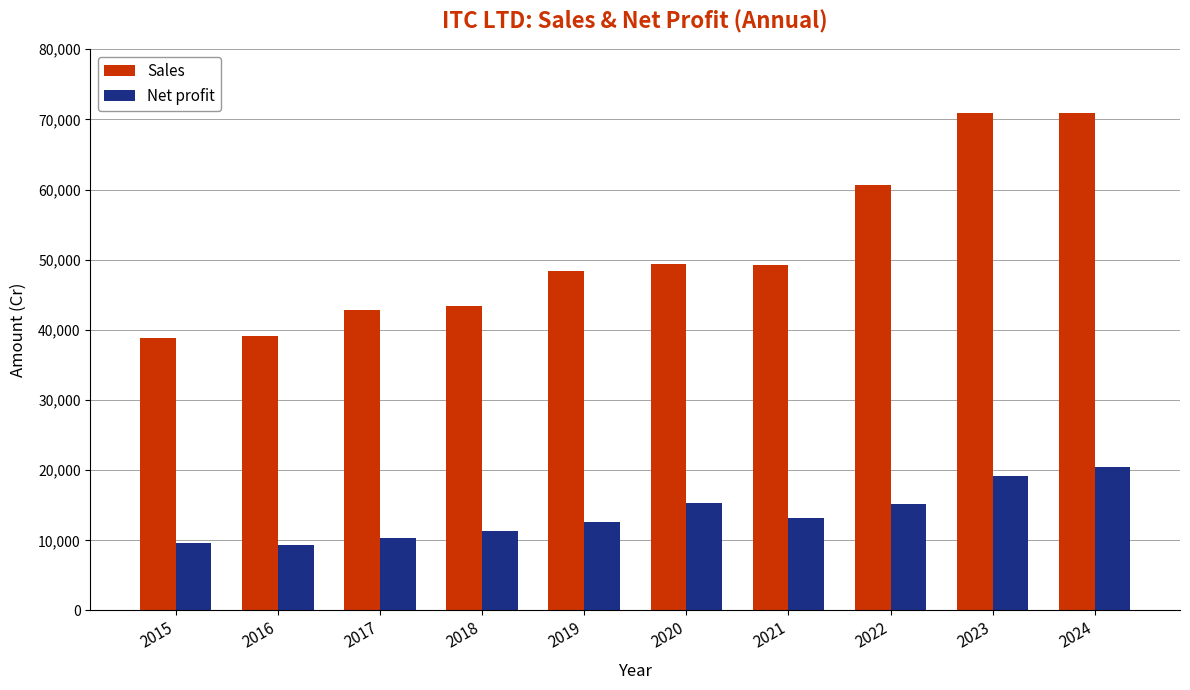

What is the value of the Net profit bar at the 2nd from the left?

9344.5